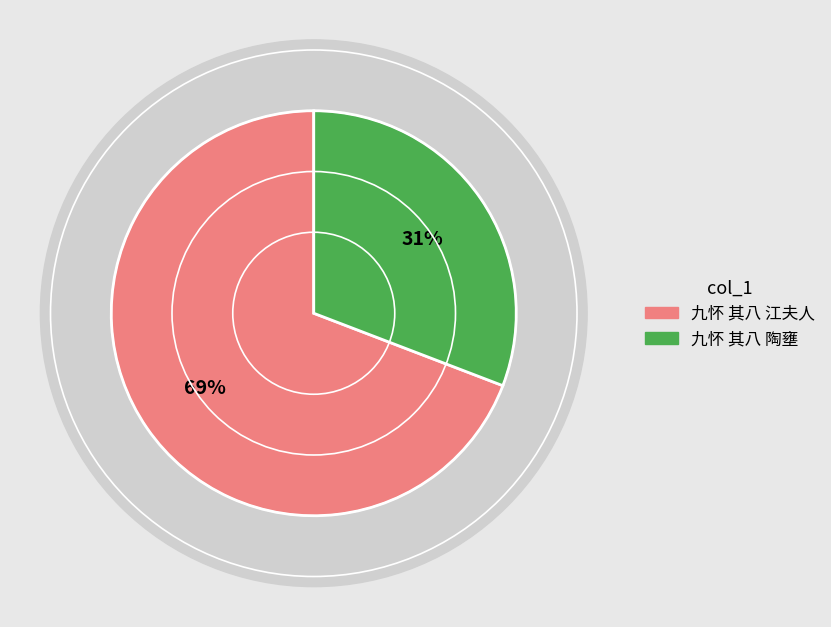

To the nearest percent, what is the difference between the 九怀 其八 陶壅 and 九怀 其八 江夫人 slice percentages?

38%